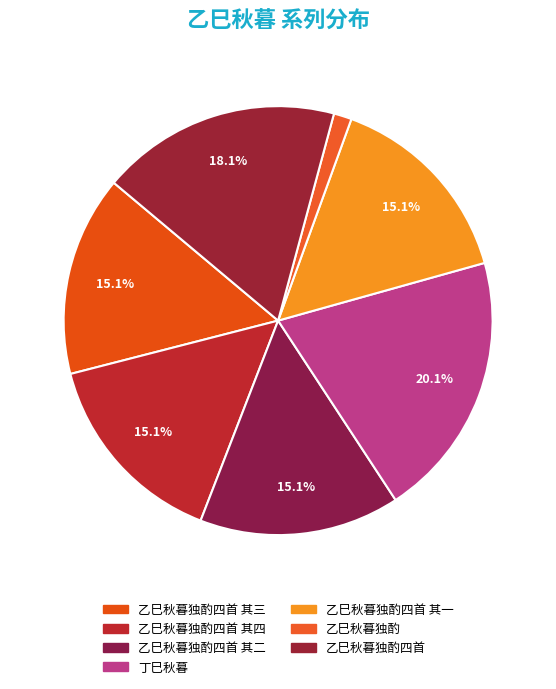

Is it true that 乙巳秋暮独酌四首 其一 is 8% of the pie?

False